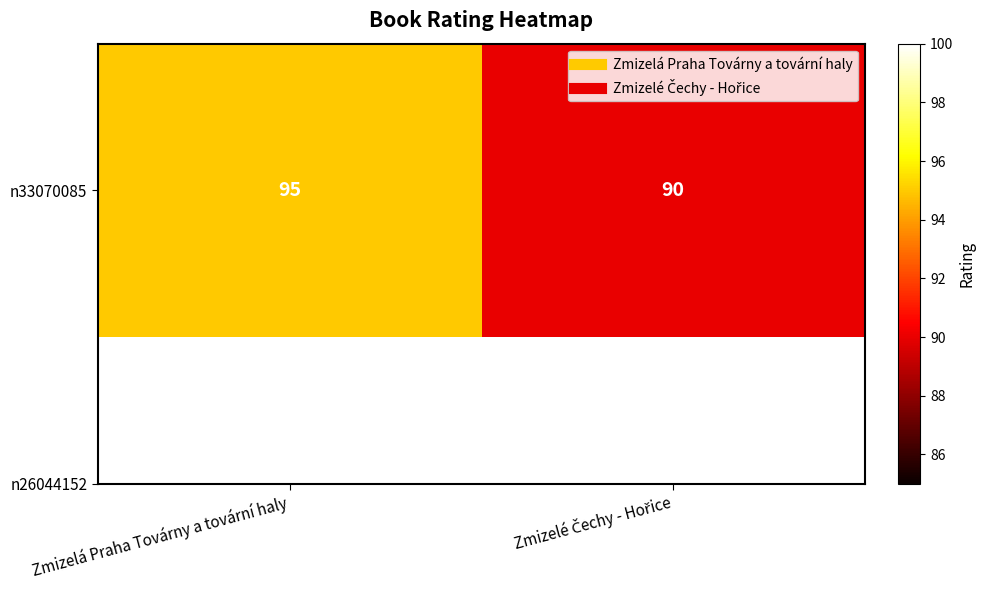

Which label corresponds to the largest value in the chart?

Zmizelá Praha Továrny a tovární haly